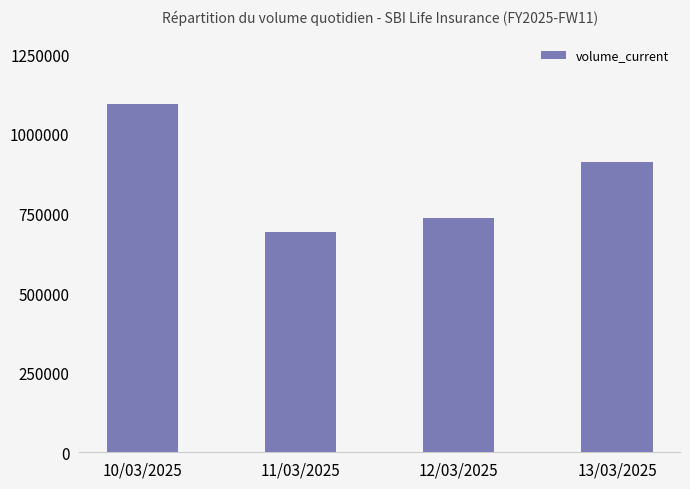

How many values are between 734156 and 1092967?

3